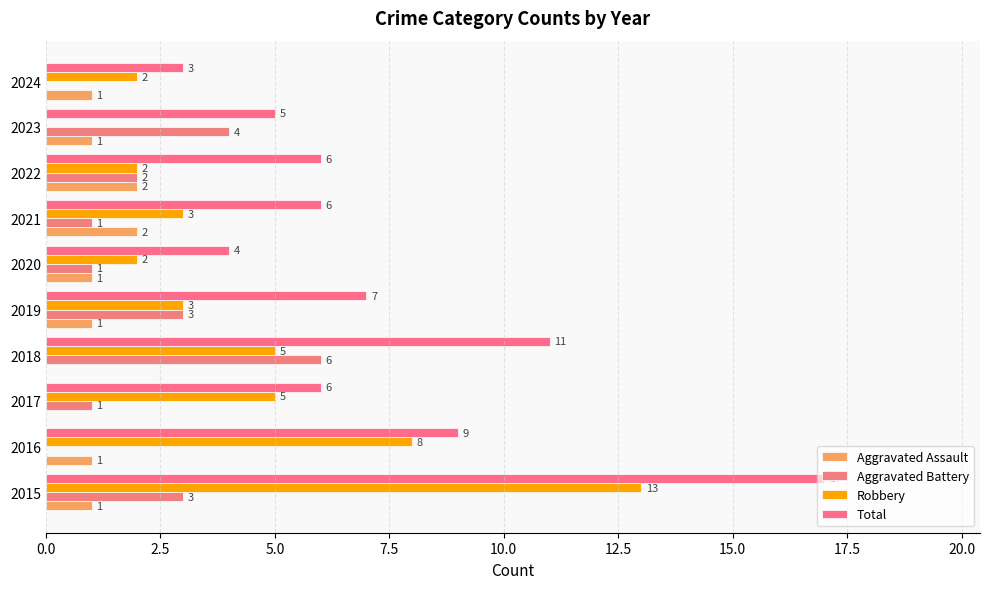

Which series has the largest total across all categories?

Total